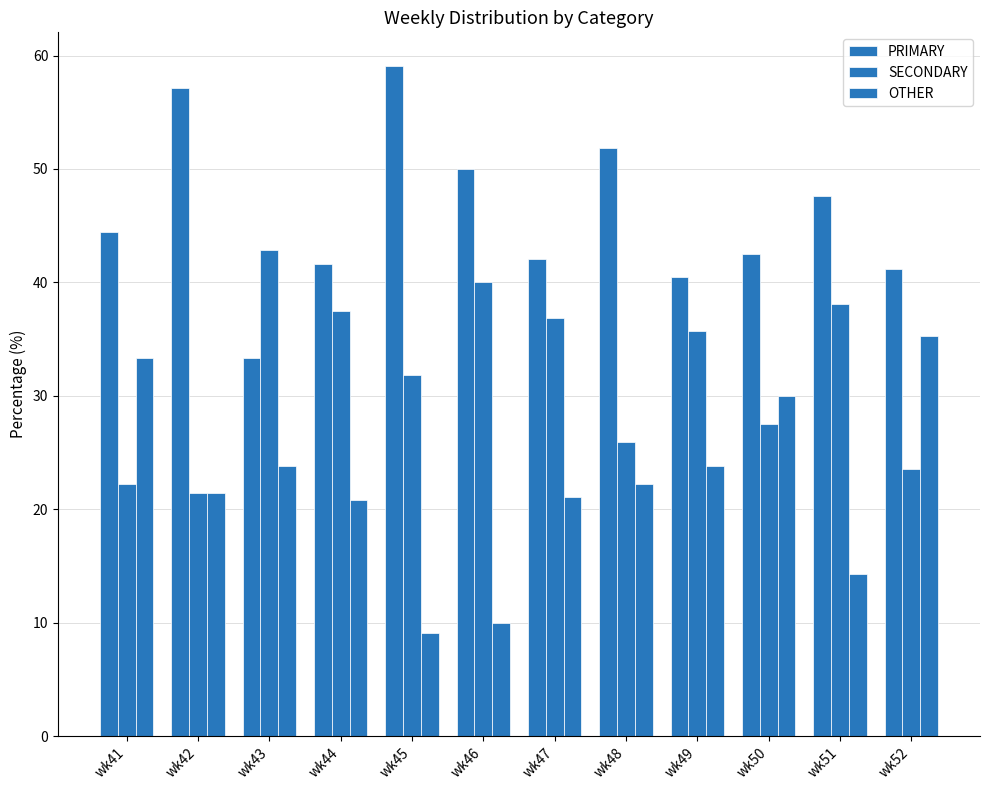

Which category has the lowest value in the PRIMARY series?

wk43